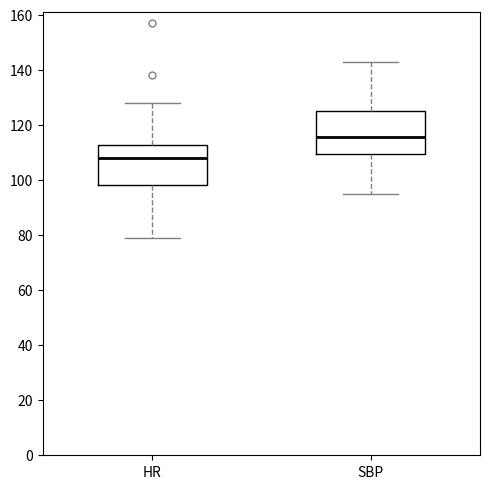

Reading left to right, read every box against the y-axis: the position of its median line, the range the box covers, and the ends of its whiskers. The values are not printed on the chart, so give them approximately, as read against the axis.

HR: median 108, box 98 to 112, whiskers 80 to 128
SBP: median 116, box 110 to 126, whiskers 96 to 144